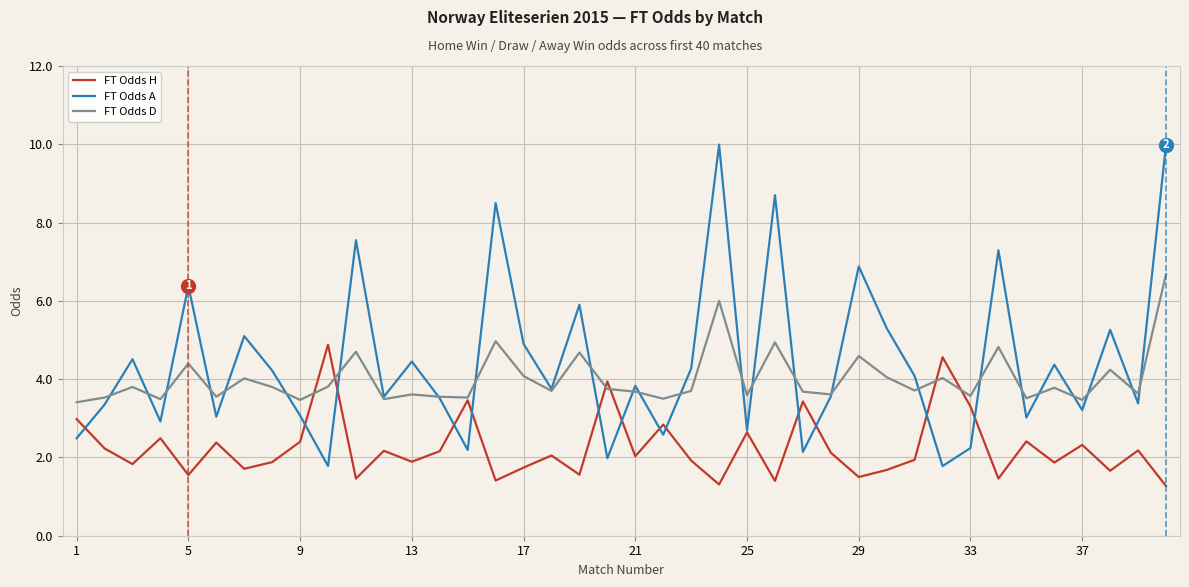

Which series has the largest range (max minus min)?

FT Odds A